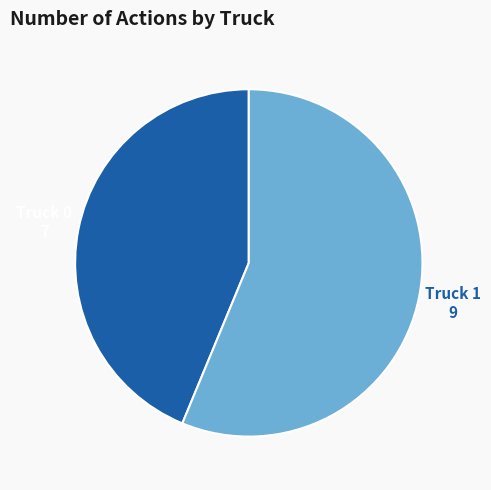

What is the majority slice?

Truck 1